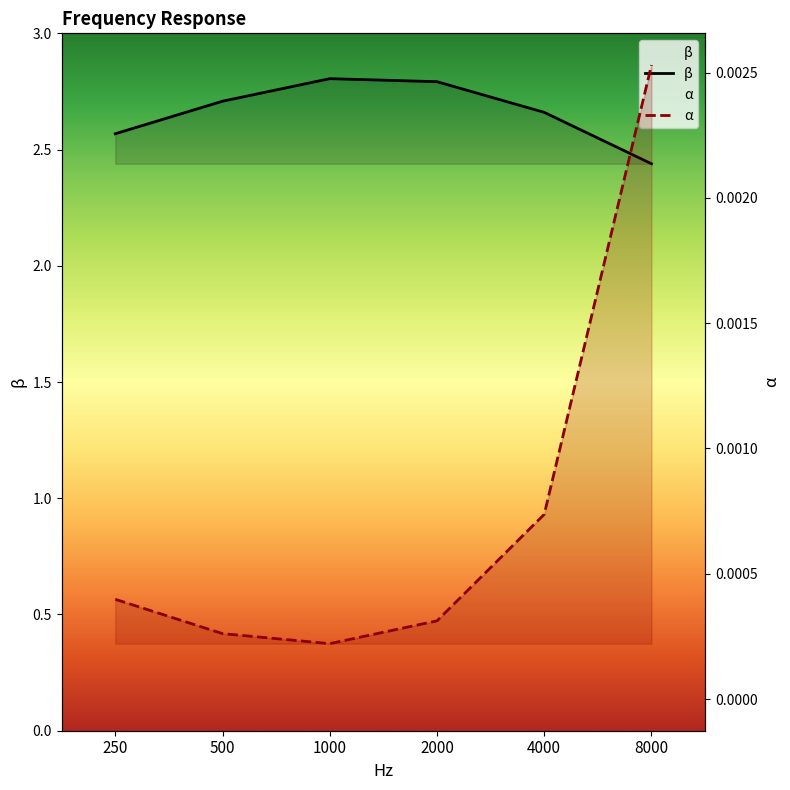

True or false: α has more than 0 interior local peaks.

False